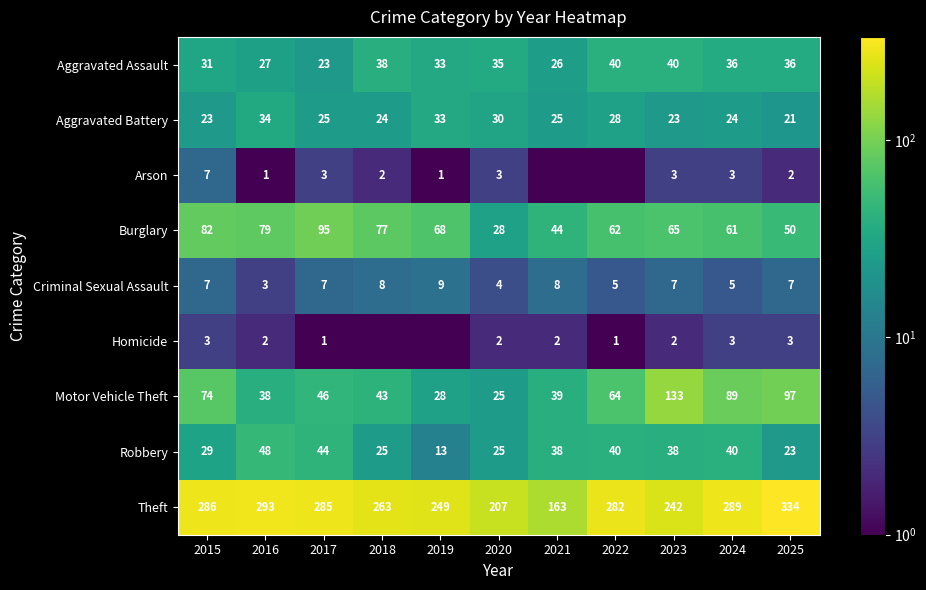

Rank the series at 2024 from lowest to highest value.

Arson, Homicide, Criminal Sexual Assault, Aggravated Battery, Aggravated Assault, Robbery, Burglary, Motor Vehicle Theft, Theft